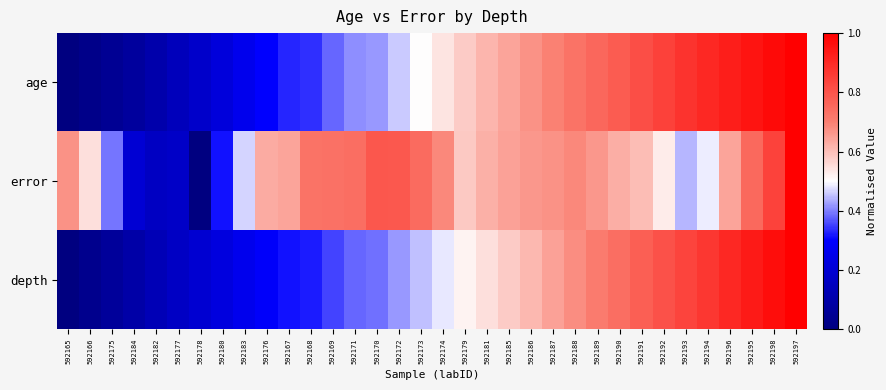

Count the number of data series in this chart.

3